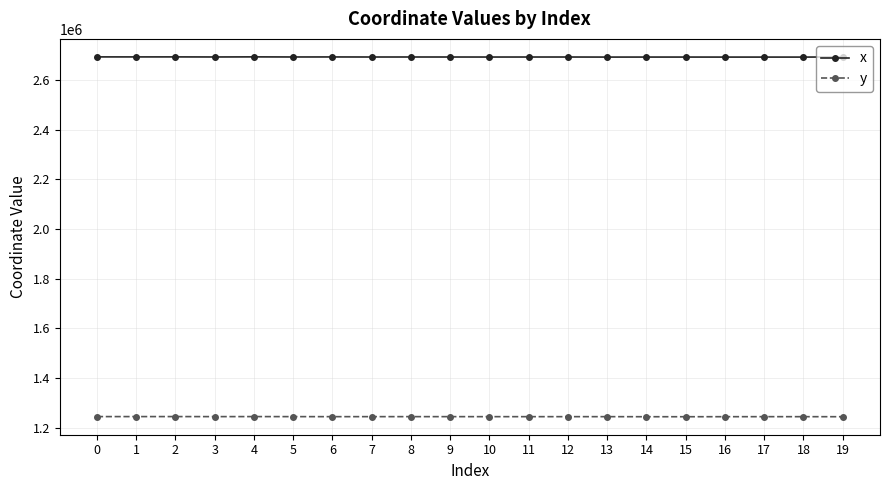

True or false: x and y cross at least once.

False